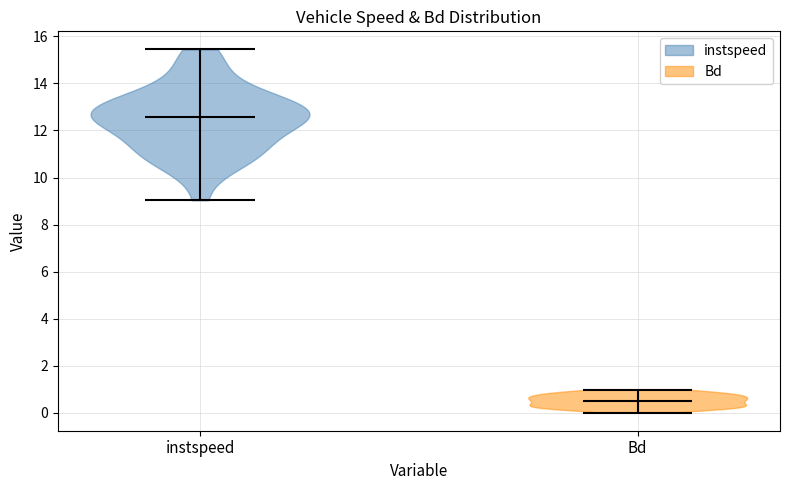

Reading left to right, read every violin against the y-axis: where its median line is, and the lowest and highest points it reaches. The values are not printed on the chart, so give them approximately, as read against the axis.

instspeed: median line 12.6, lowest point 9.0, highest point 15.4
Bd: median line 0.6, lowest point 0.0, highest point 1.0